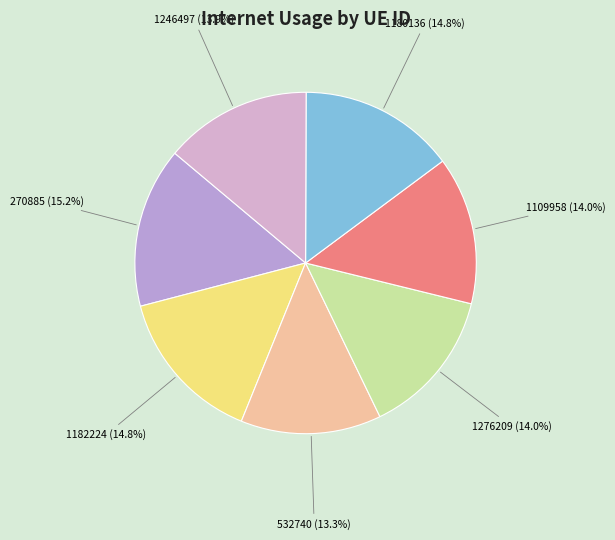

Which category has the biggest portion of the pie?

270885